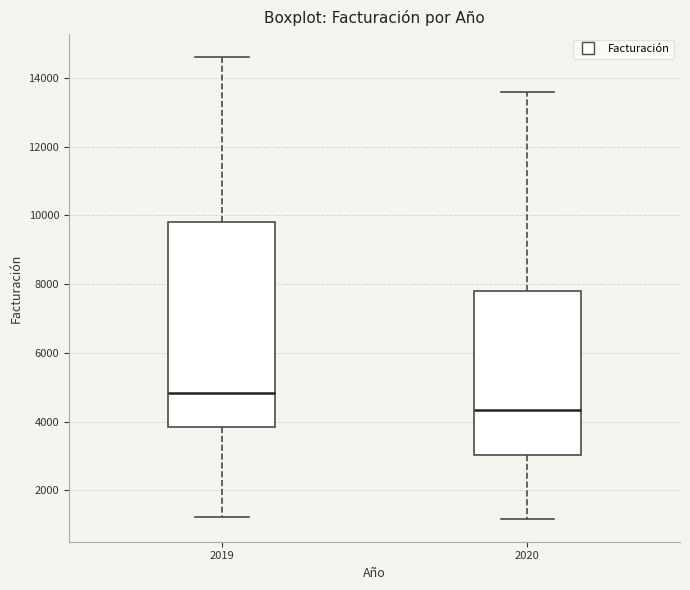

Reading left to right, read every box against the y-axis: the position of its median line, the range the box covers, and the ends of its whiskers. The values are not printed on the chart, so give them approximately, as read against the axis.

2019: median 4800, box 3800 to 9800, whiskers 1200 to 14600
2020: median 4400, box 3000 to 7800, whiskers 1200 to 13600